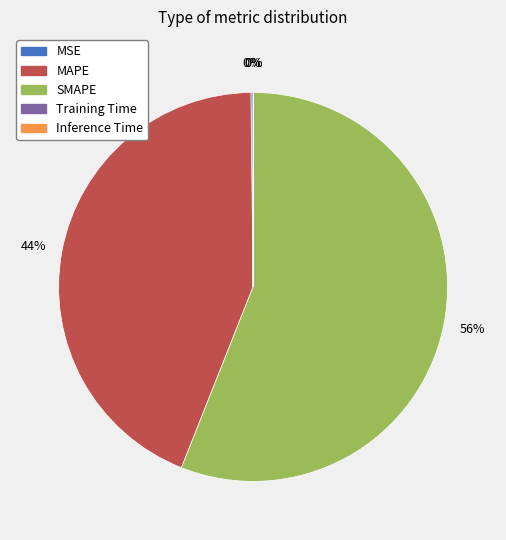

Which category has the biggest portion of the pie?

SMAPE